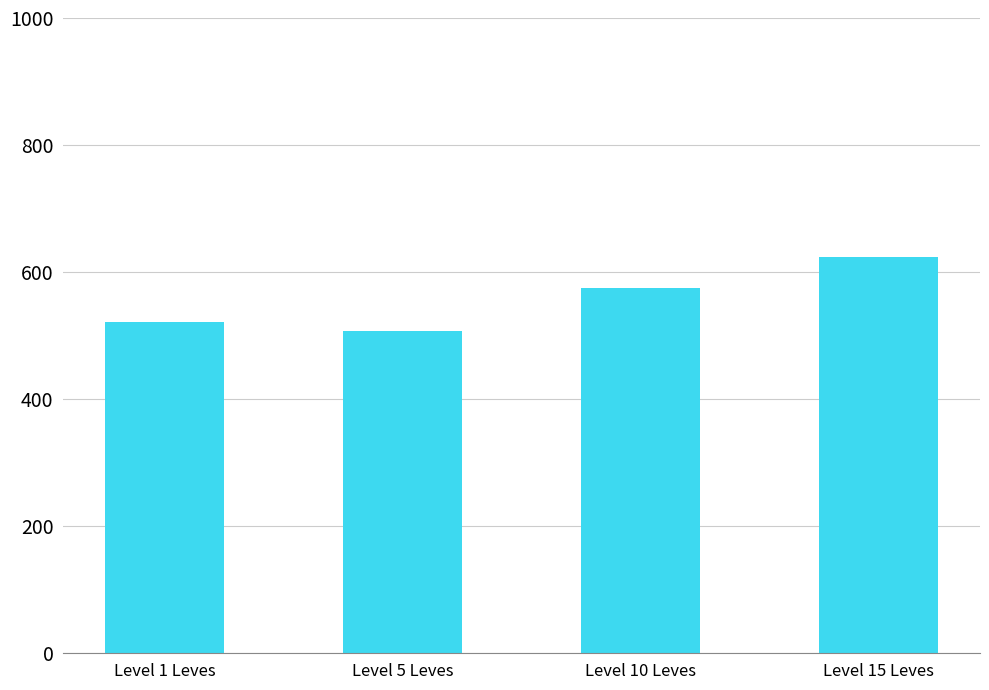

Reading left to right, transcribe all the data shown in this chart.

Level 1 Leves=522	Level 5 Leves=508	Level 10 Leves=575	Level 15 Leves=623